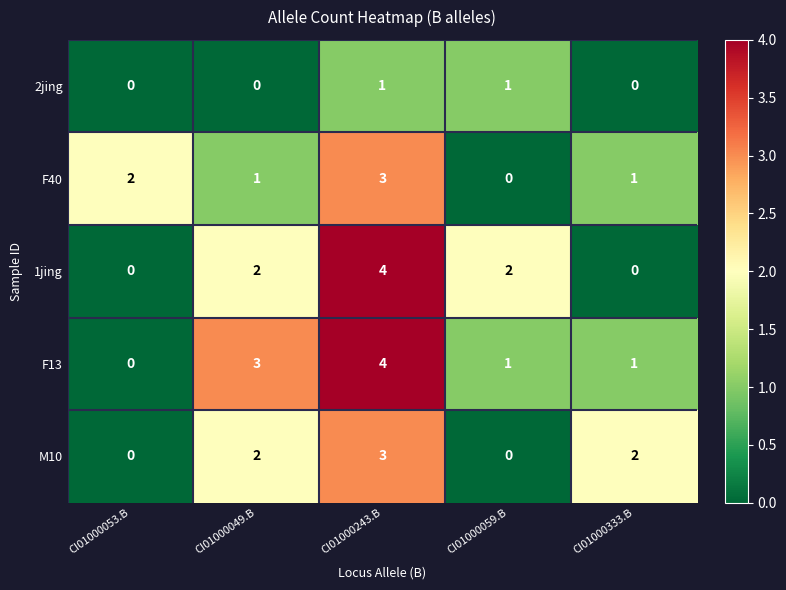

At which category is the sum across all series the highest?

CI01000243.B